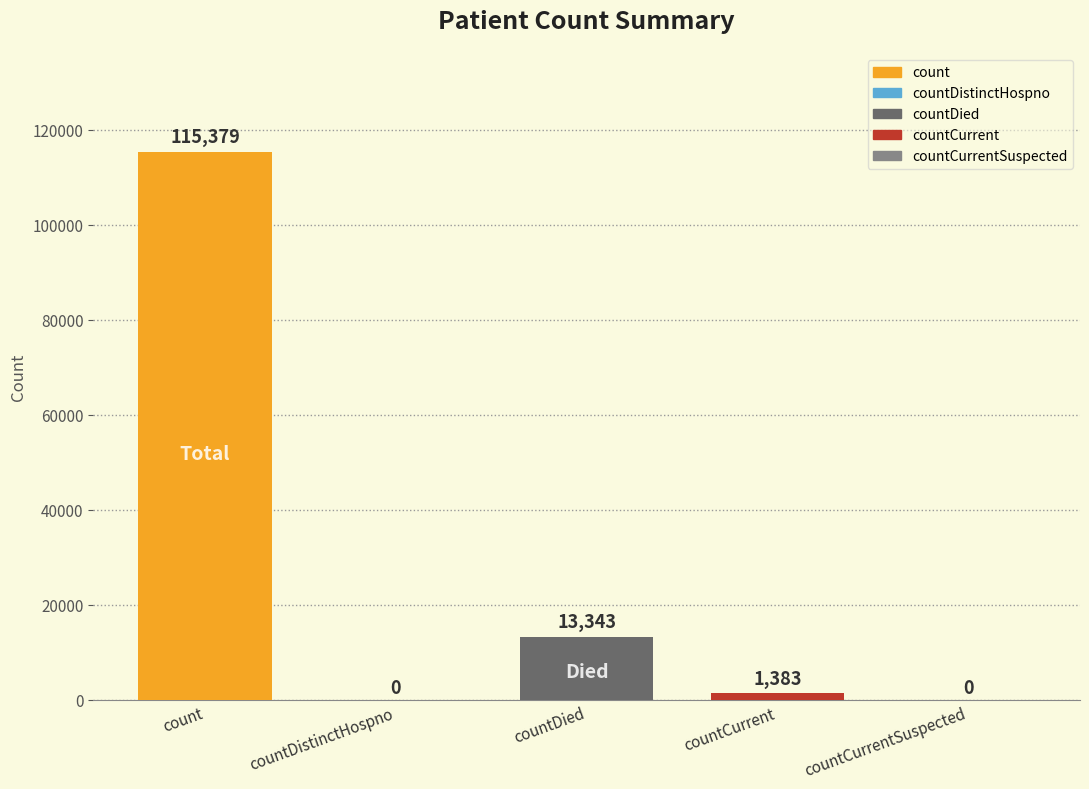

What position from the right is countCurrentSuspected?

1